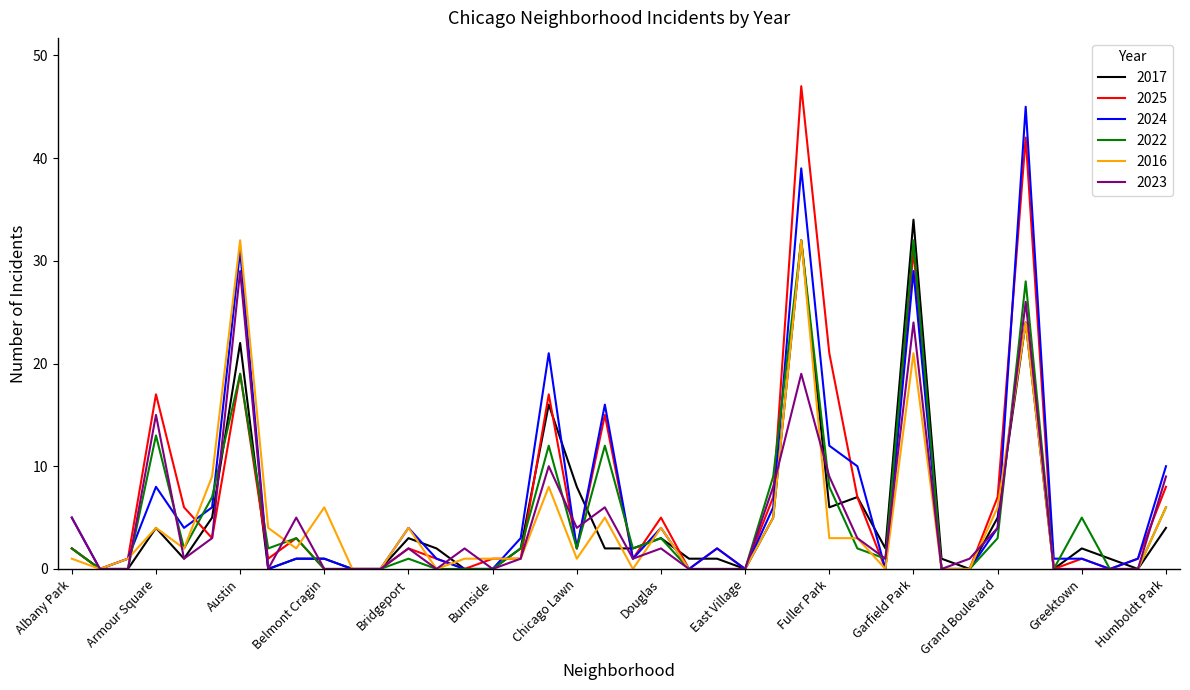

What is the difference between the second highest and minimum values in the 2023 series?

26